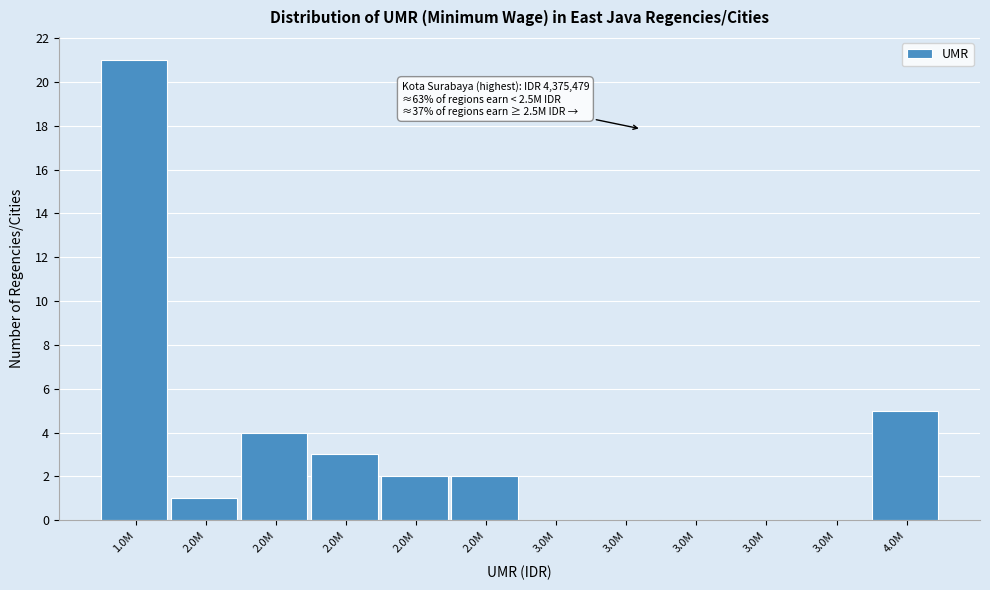

Count the number of categories in the chart.

12